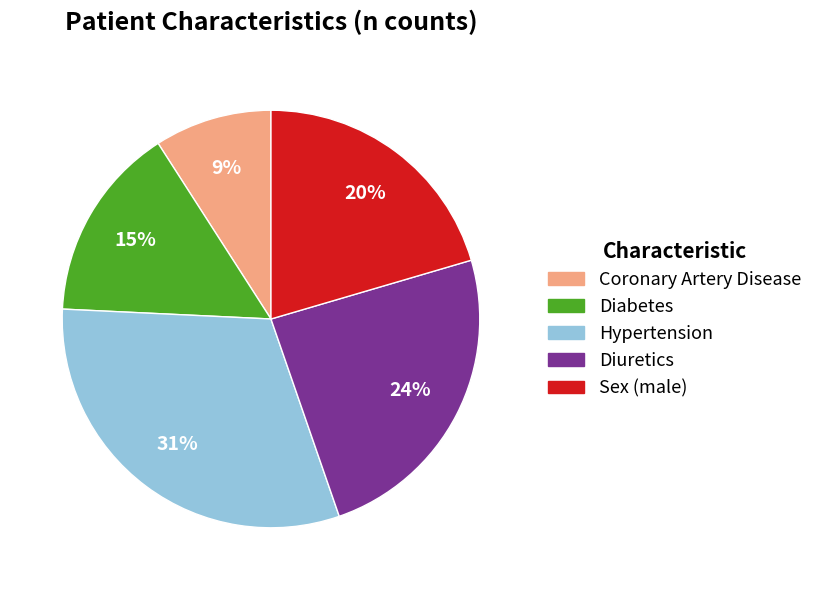

Does Hypertension account for over 50% of the chart?

No